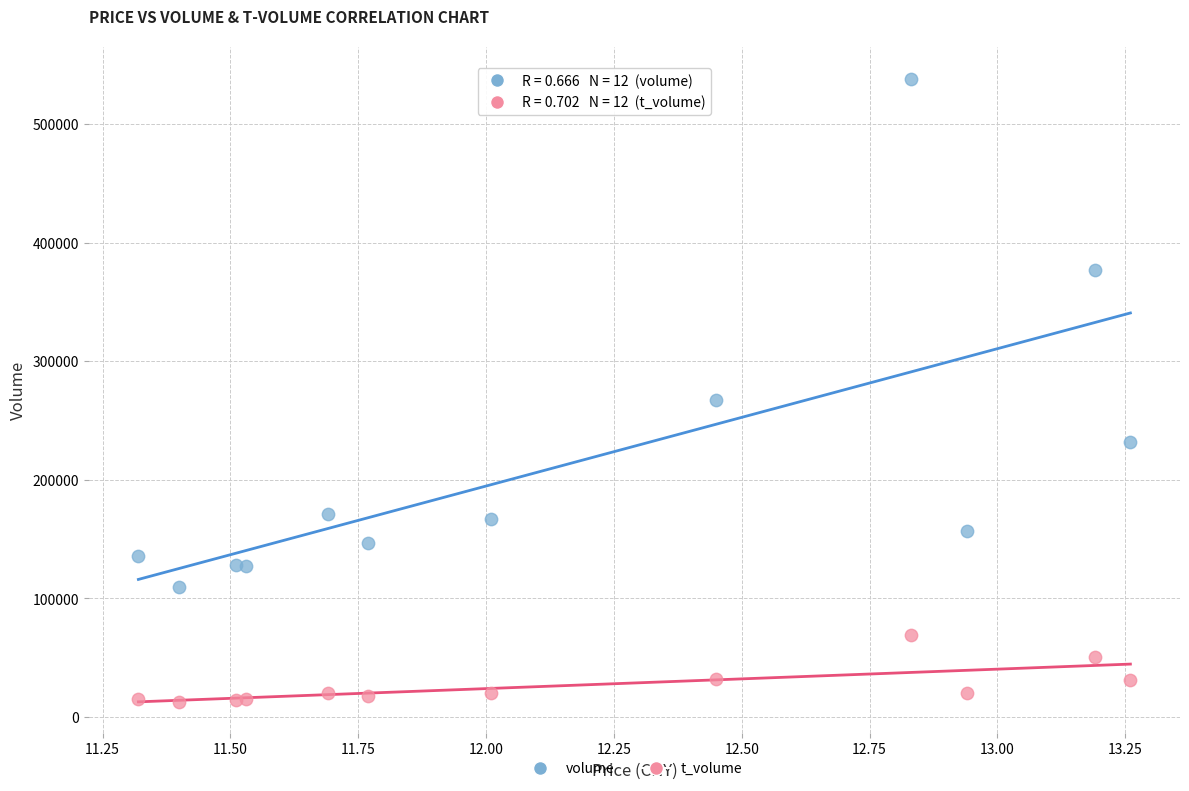

Which series contains the lowest Y value?

t_volume